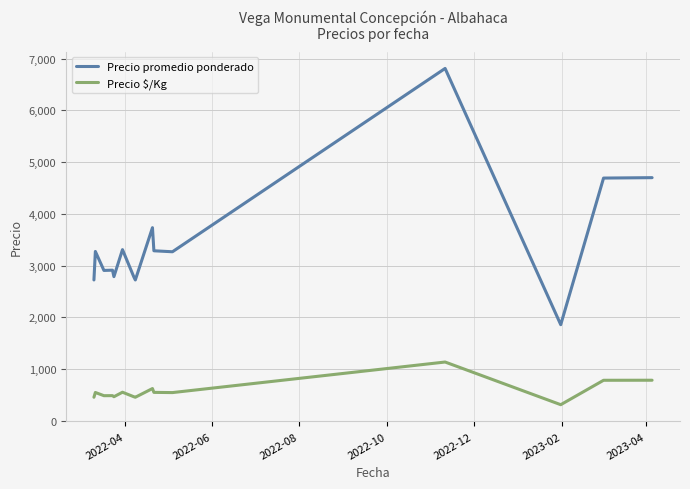

Which series has the largest total across all categories?

Precio promedio ponderado